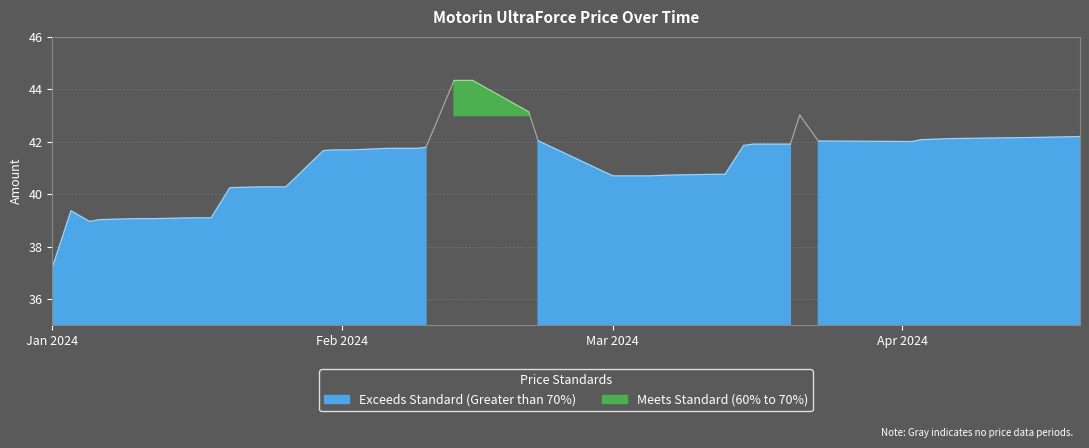

Between 2024-03-07 and 2024-03-15, which is larger?

2024-03-15